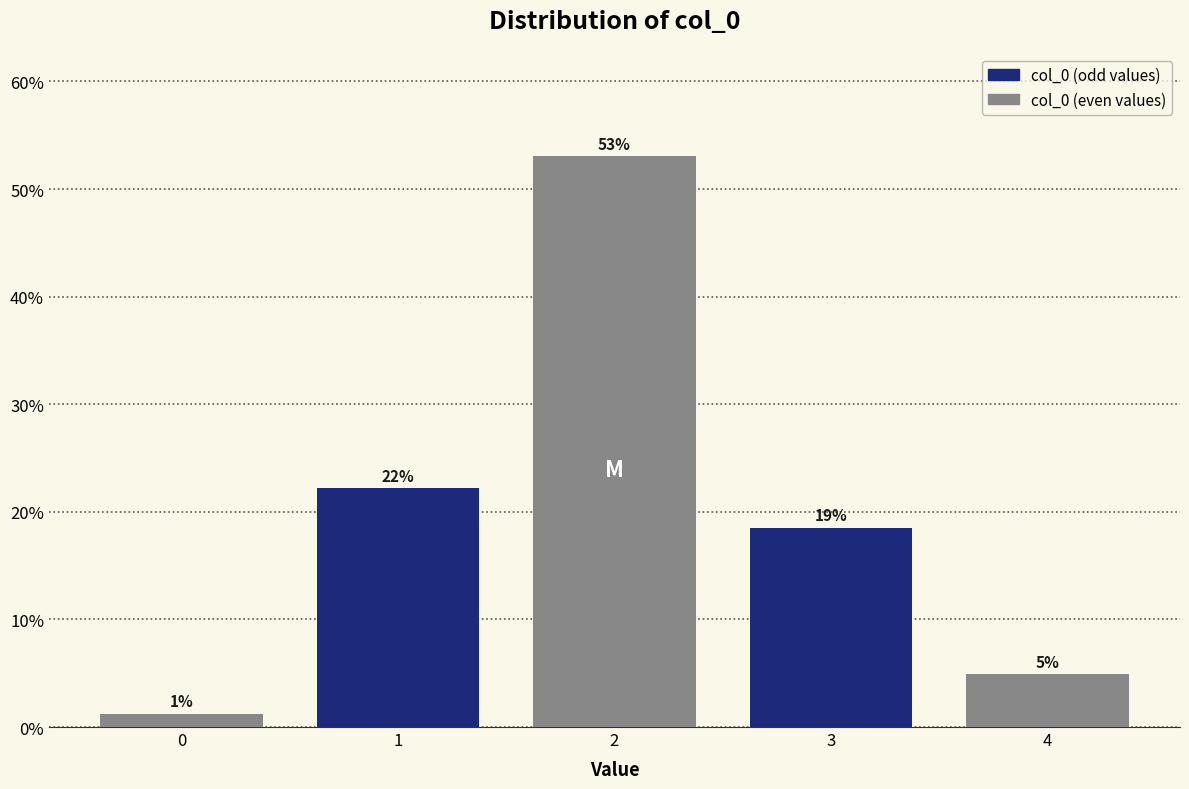

How many bars are there in total?

5